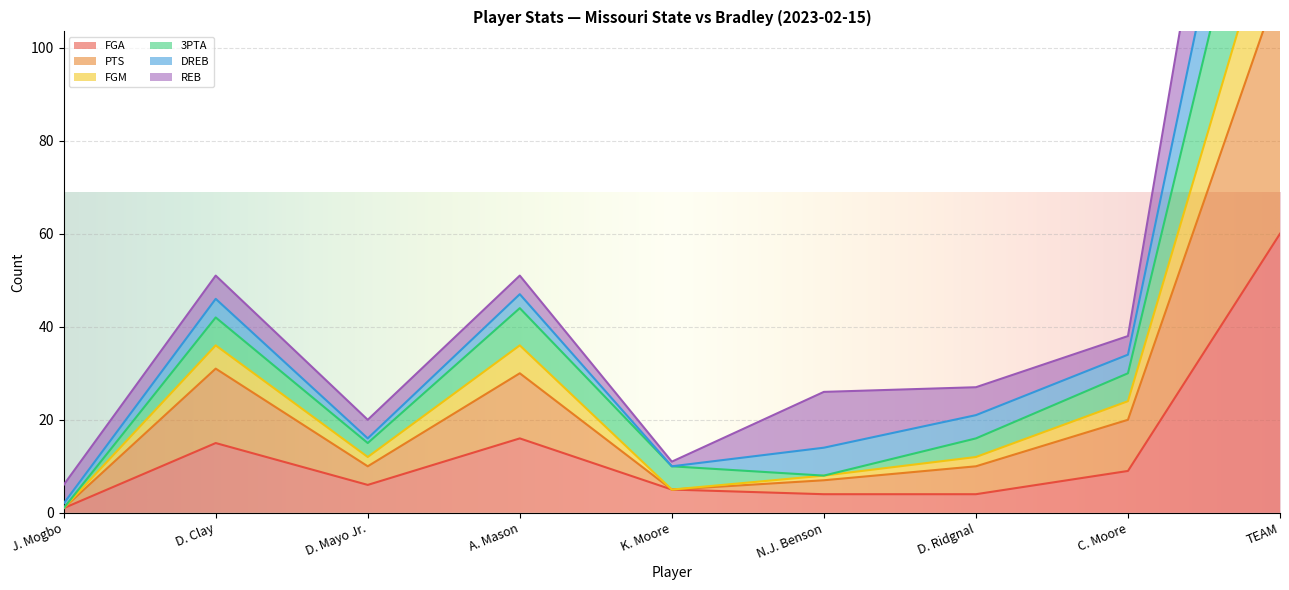

Where does the FGA series first go above 6?

D. Clay